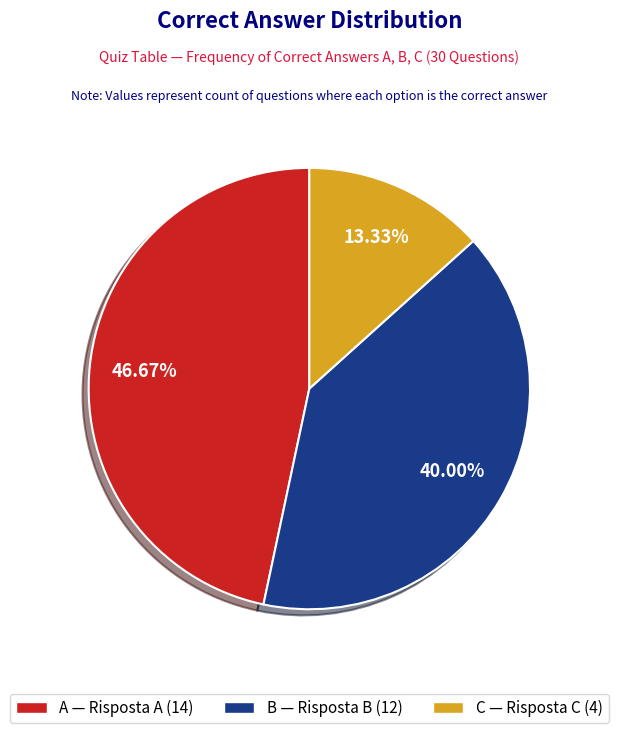

Combined, what portion of the pie is A and C?

60.0%